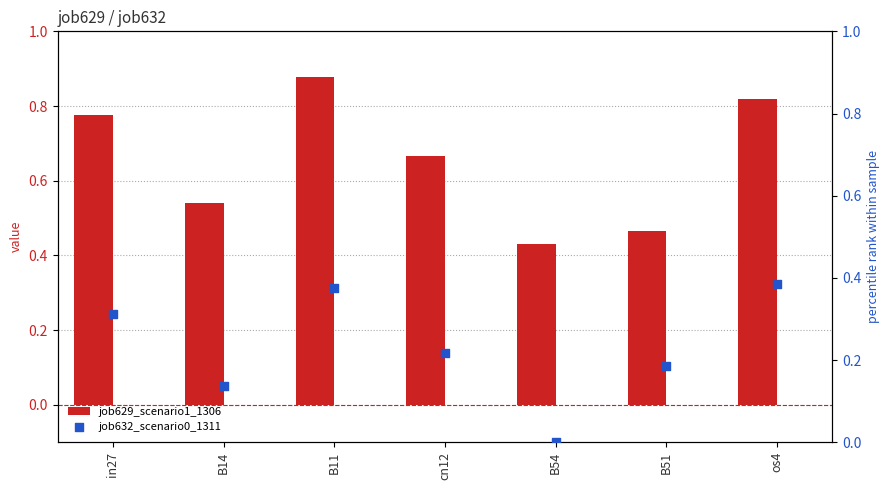

Which series contains the lowest Y value?

job632_scenario0_1311